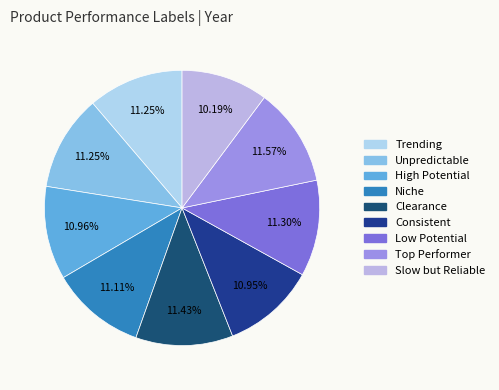

How many slices are in this pie chart?

9